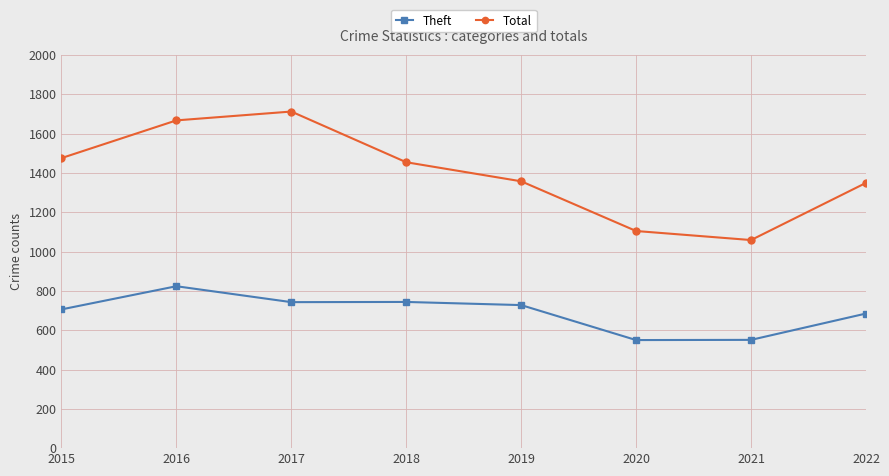

Is the value of Total at 2015 greater than the value of Theft at 2021?

Yes